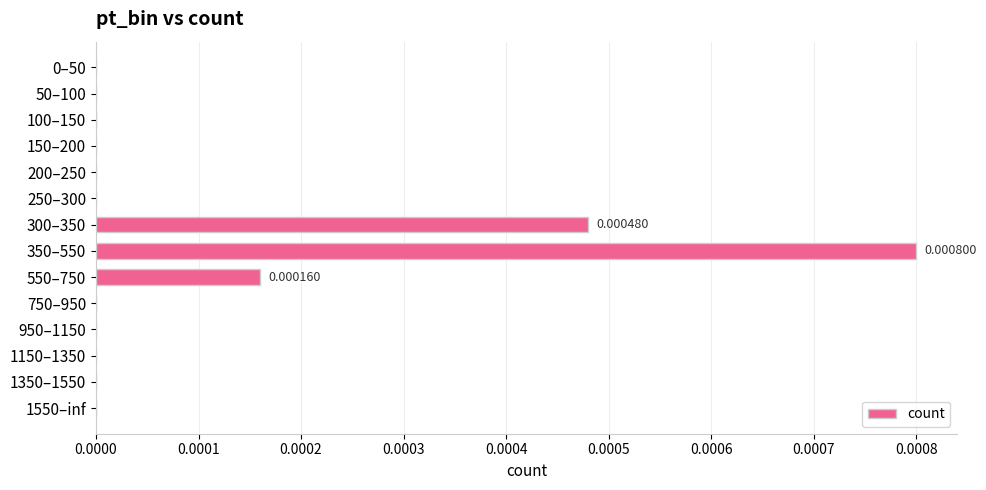

Between 350–550 and 50–100, which is larger?

350–550